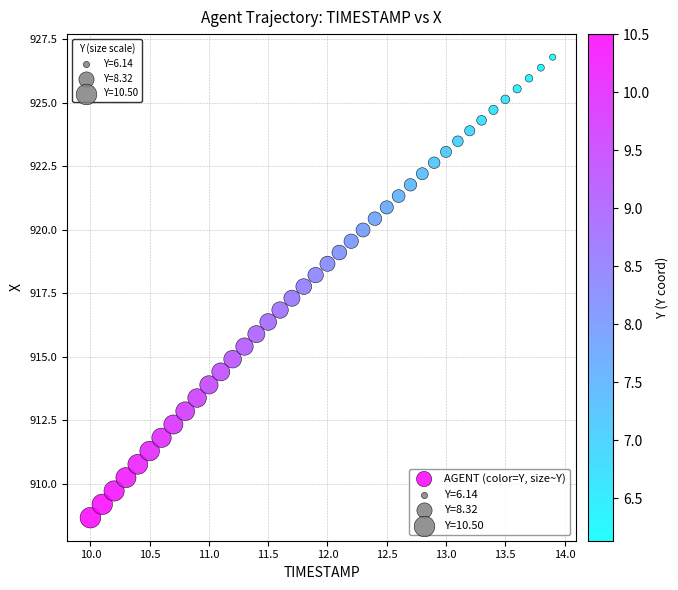

What is the range of X values (max minus min)?

3.9